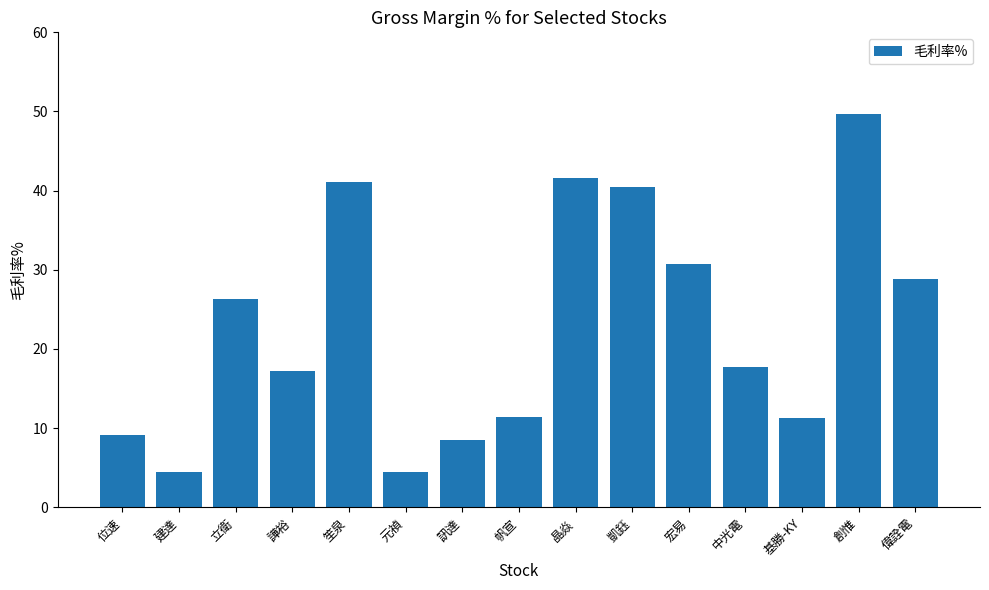

What is the sum of the values at 譁裕 and 基勝-KY?

28.6